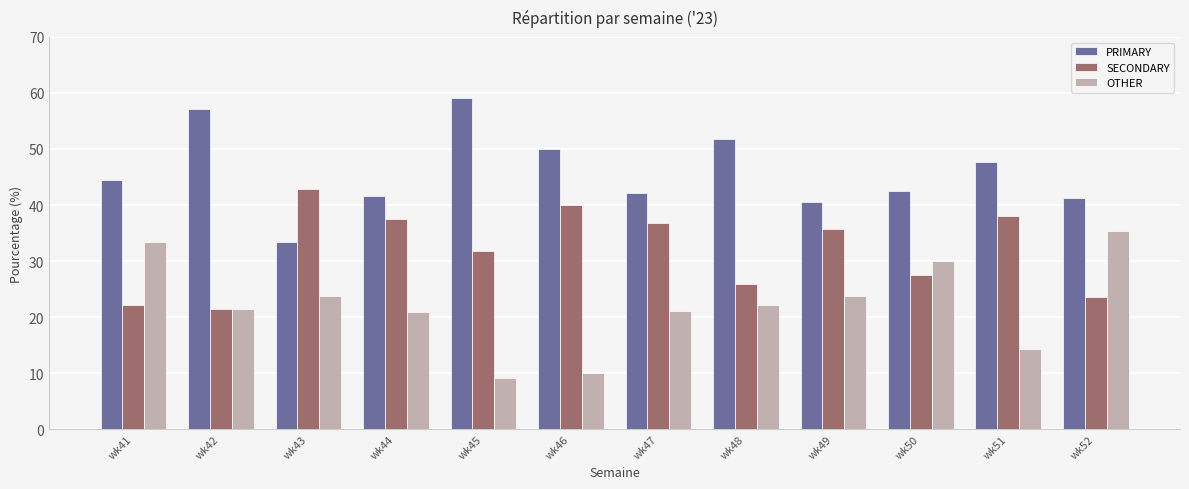

Between wk43 and wk52, which series saw the biggest shift?

SECONDARY